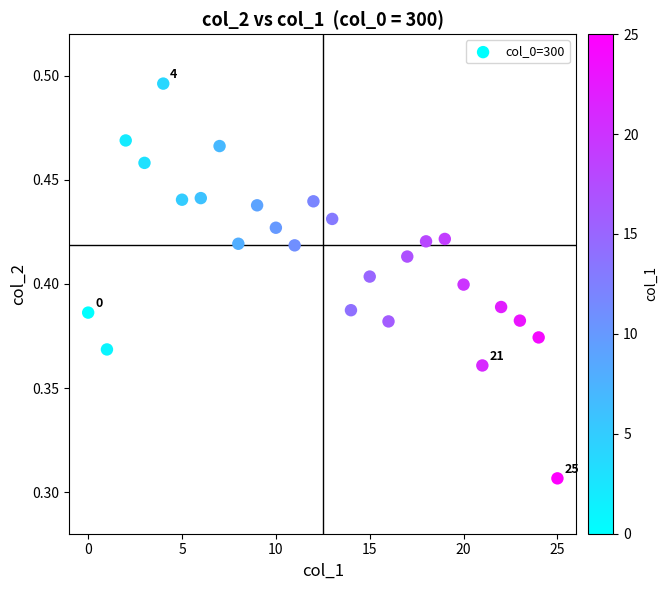

How many points are shown in the scatter plot?

26